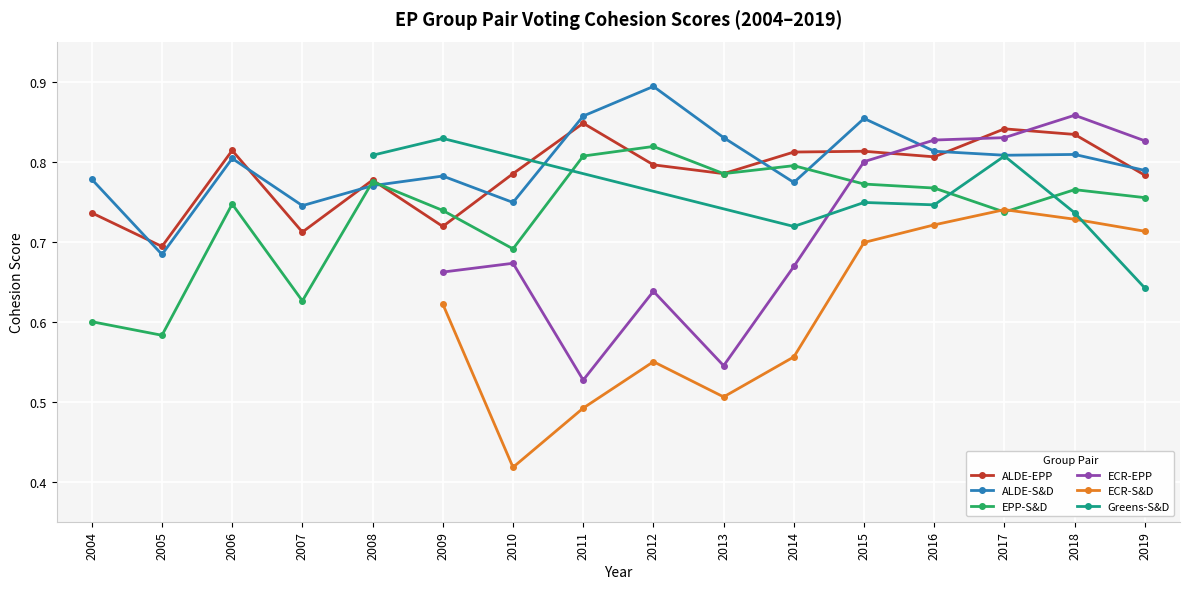

What is the difference between the highest and lowest values at 2010?

0.1